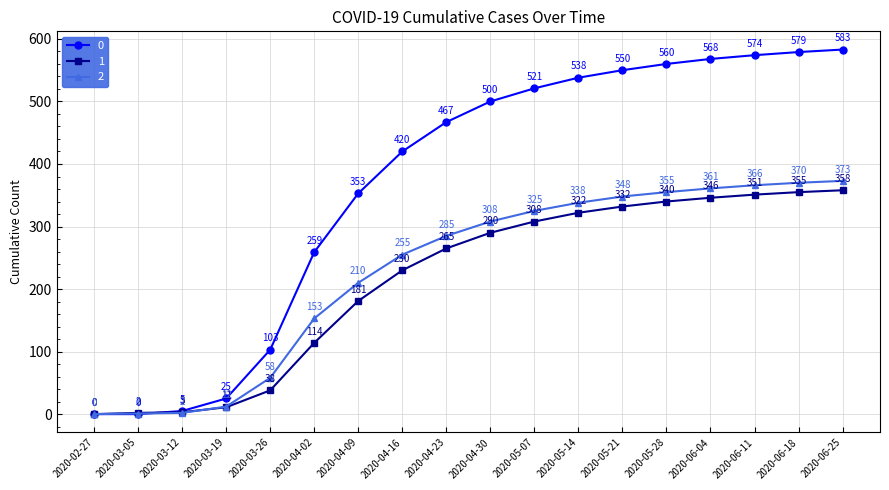

What are all the series names shown in the legend?

0, 1, 2